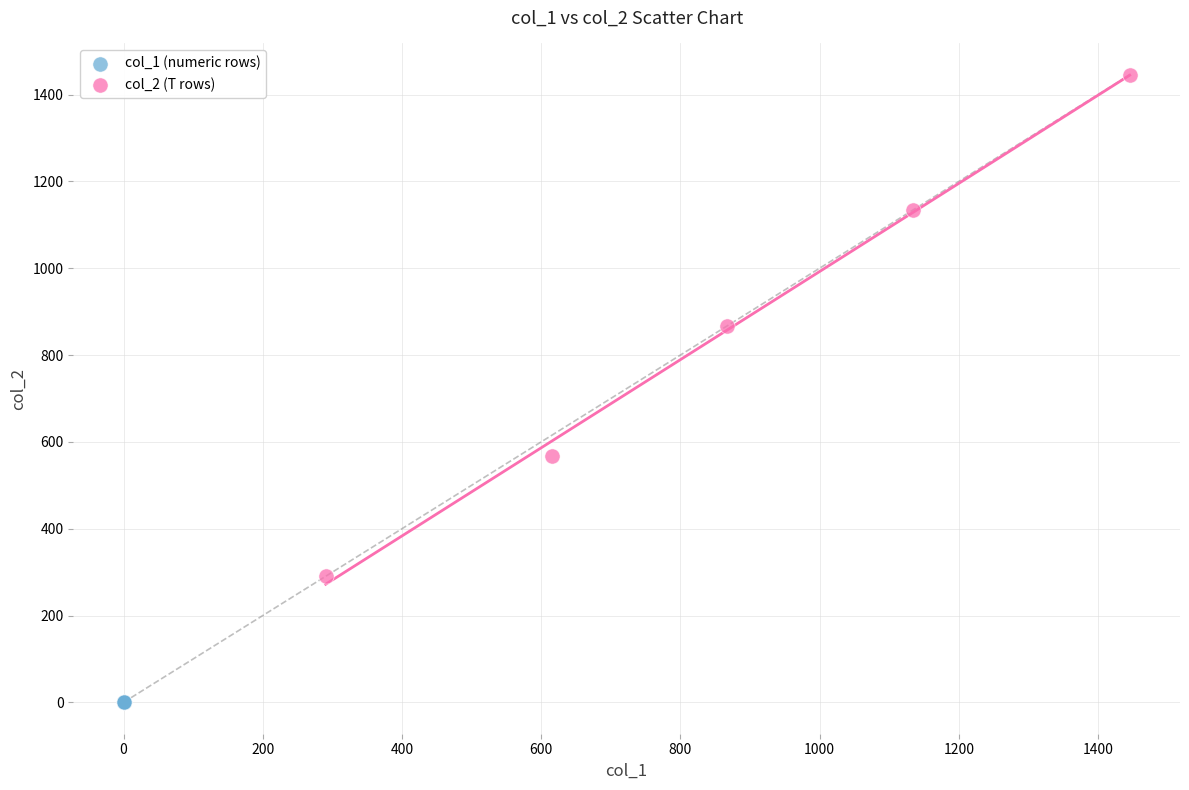

Which series contains the lowest Y value?

col_1 (numeric rows)